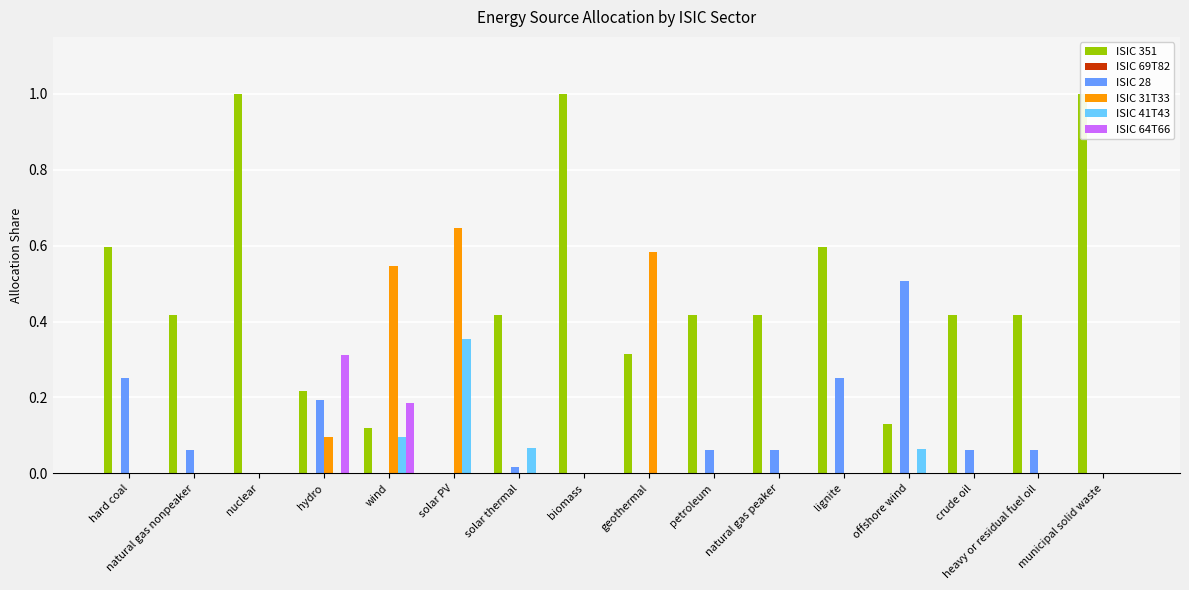

The ISIC 41T43 series shows 0.2 at geothermal. True or false?

False